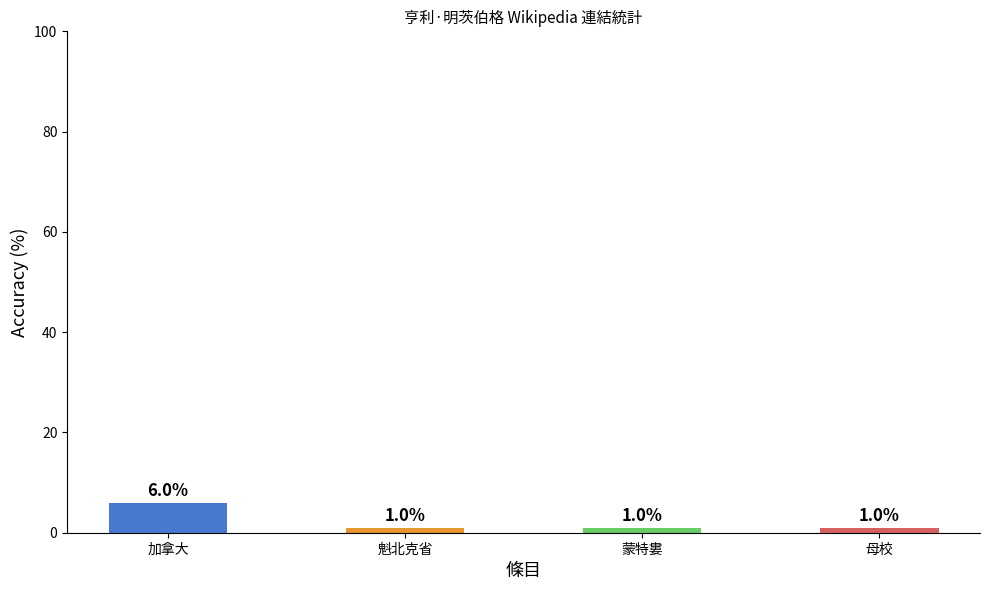

What is the label of the 4th bar from the right?

加拿大